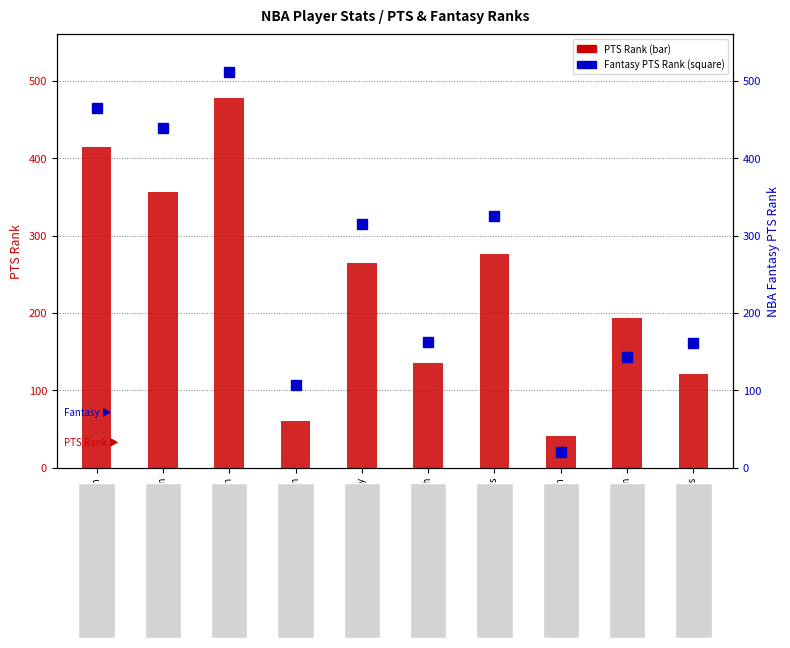

What position from the left is Aaron Nesmith?

6